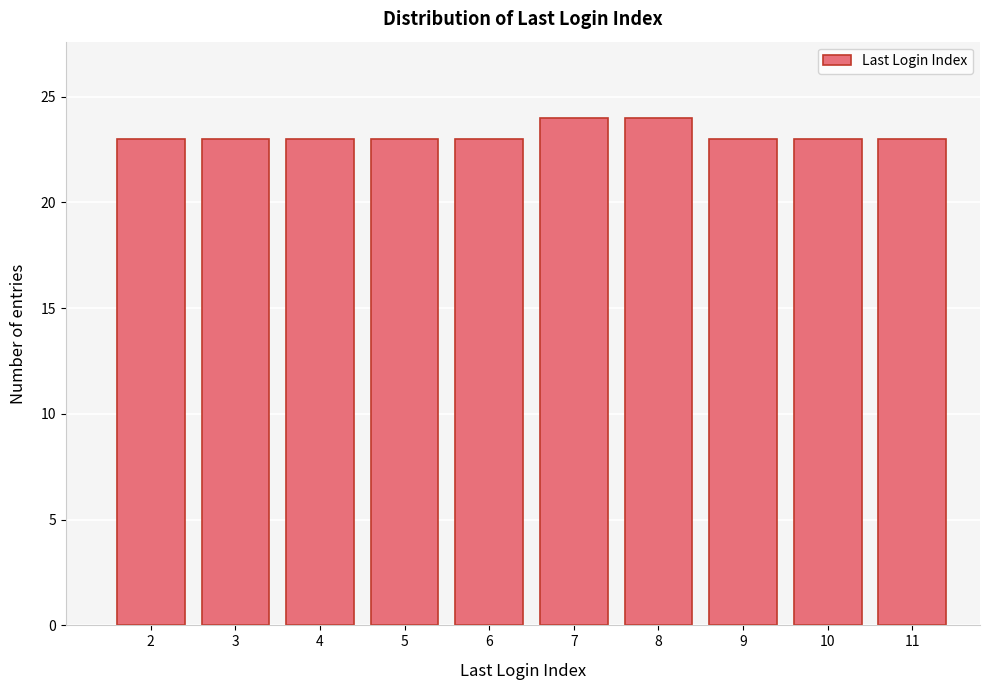

Reading left to right, extract all data points from this chart.

23	23	23	23	23	24	24	23	23	23